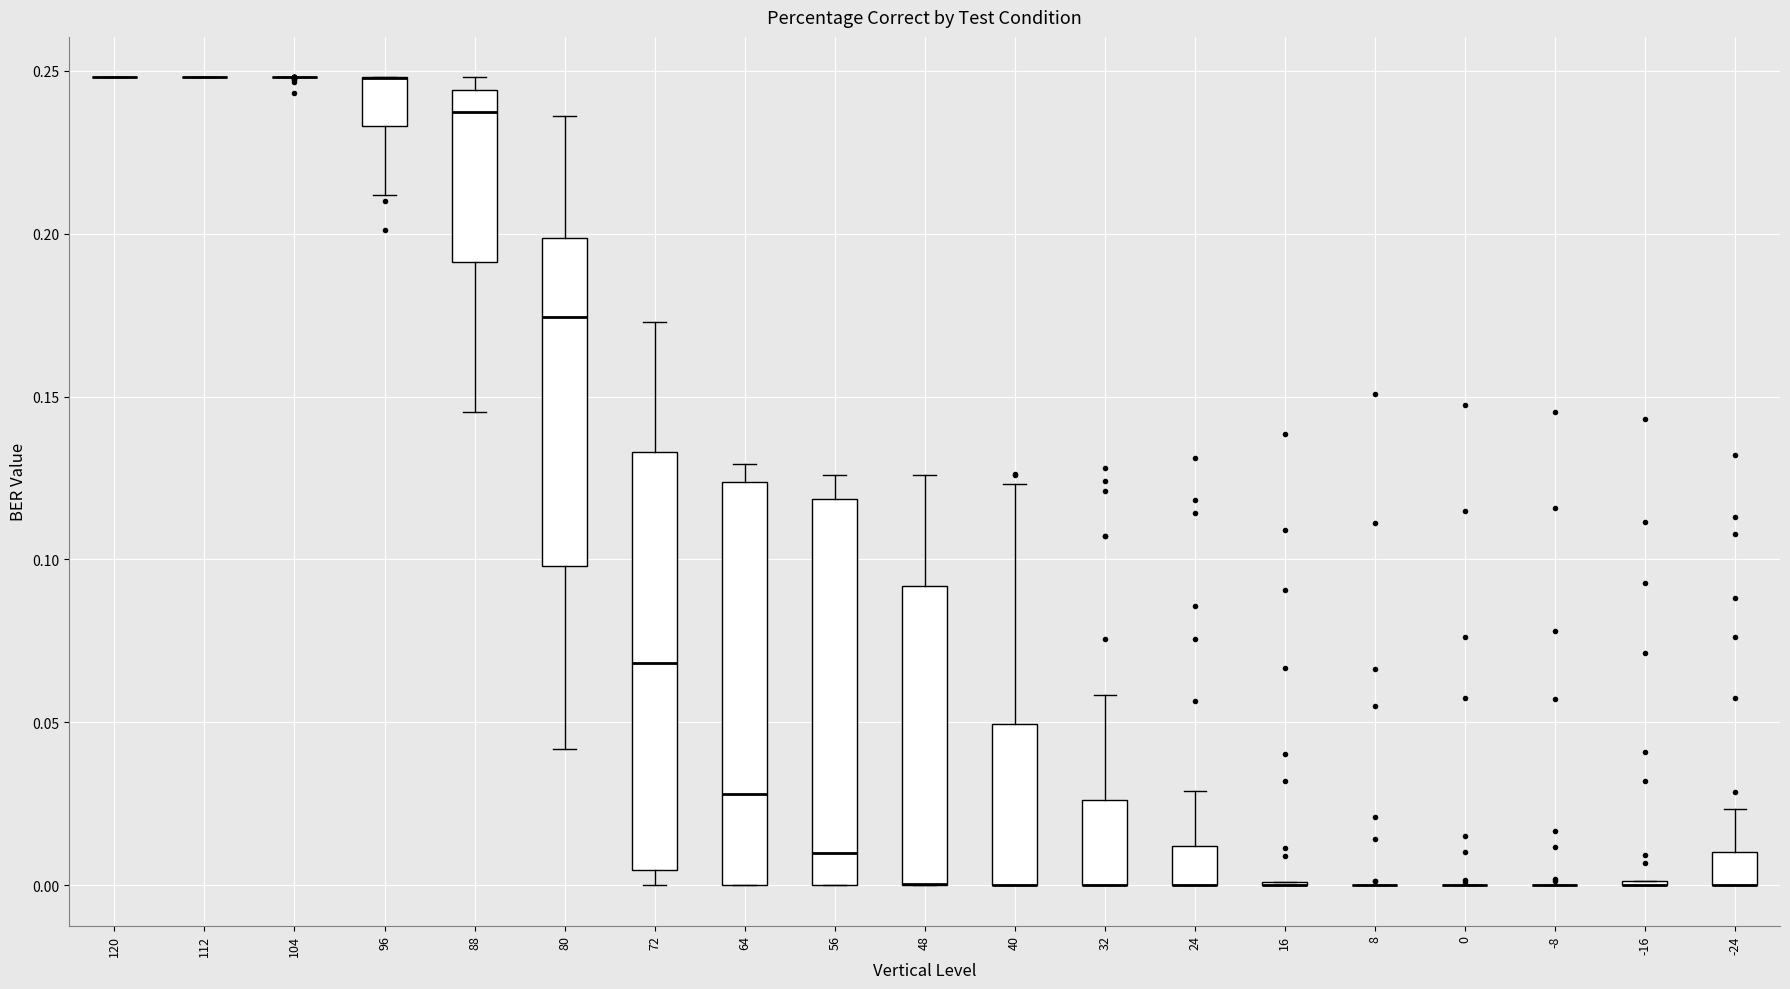

Reading left to right, transcribe this box plot: for each box, give where its median line is, the range the box spans, and where its two whiskers end, as read against the y-axis. The values are not printed on the chart, so give them approximately, as read against the axis.

120: box collapsed to a line at 0.250, whiskers 0.250 to 0.250
112: box collapsed to a line at 0.250, whiskers 0.250 to 0.250
104: box collapsed to a line at 0.250, whiskers 0.250 to 0.250
96: median 0.250 (drawn on the box's upper edge), box 0.235 to 0.250, whiskers 0.210 to 0.250
88: median 0.235, box 0.190 to 0.245, whiskers 0.145 to 0.250
80: median 0.175, box 0.100 to 0.200, whiskers 0.040 to 0.235
72: median 0.070, box 0.005 to 0.135, whiskers 0.000 to 0.175
64: median 0.030, box 0.000 to 0.125, whiskers 0.000 to 0.130
56: median 0.010, box 0.000 to 0.120, whiskers 0.000 to 0.125
48: median 0.000 (drawn on the box's lower edge), box 0.000 to 0.090, whiskers 0.000 to 0.125
40: median 0.000 (drawn on the box's lower edge), box 0.000 to 0.050, whiskers 0.000 to 0.125
32: median 0.000 (drawn on the box's lower edge), box 0.000 to 0.025, whiskers 0.000 to 0.060
24: median 0.000 (drawn on the box's lower edge), box 0.000 to 0.010, whiskers 0.000 to 0.030
16: box collapsed to a line at 0.000, whiskers 0.000 to 0.000
8: box collapsed to a line at 0.000, whiskers 0.000 to 0.000
0: box collapsed to a line at 0.000, whiskers 0.000 to 0.000
-8: box collapsed to a line at 0.000, whiskers 0.000 to 0.000
-16: box collapsed to a line at 0.000, whiskers 0.000 to 0.000
-24: median 0.000 (drawn on the box's lower edge), box 0.000 to 0.010, whiskers 0.000 to 0.025